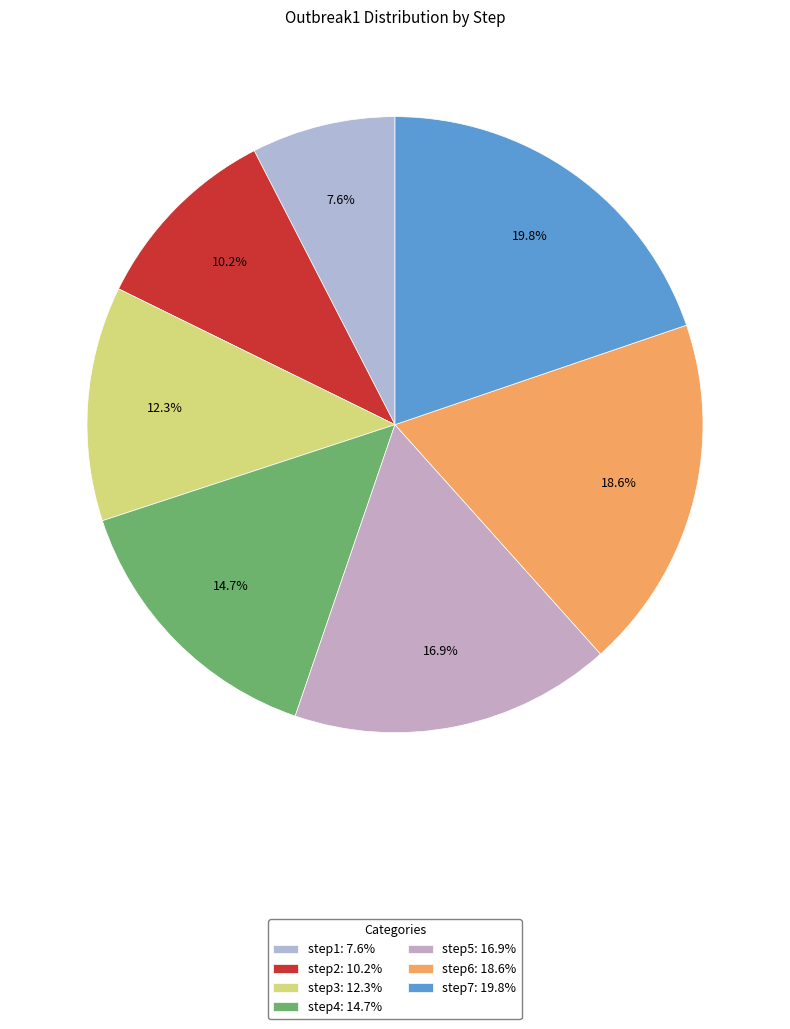

The step6 slice represents 19% of the pie. True or false?

True